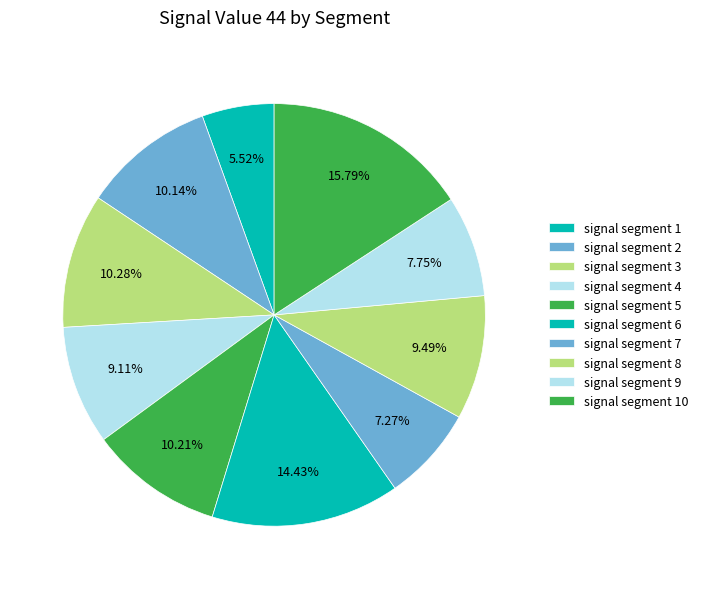

Combined, what portion of the pie is signal segment 8 and signal segment 1?

15.0%